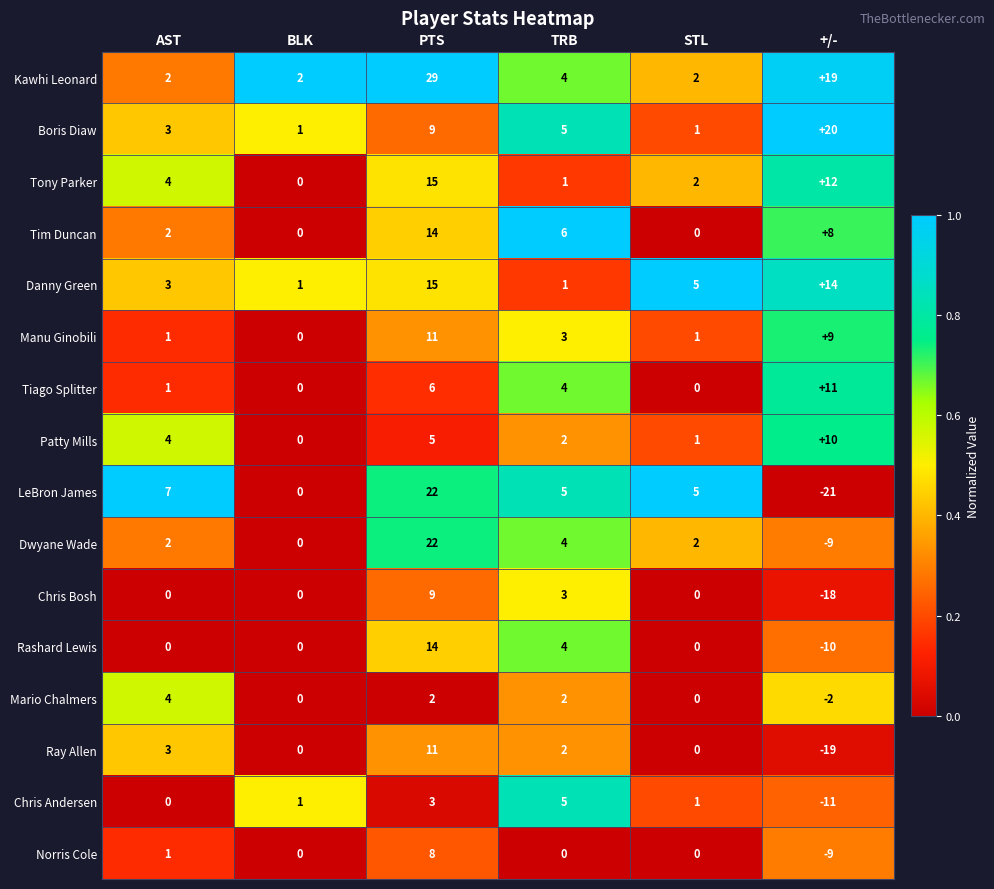

What is the difference between the second highest and second lowest values in the Chris Andersen series?

3